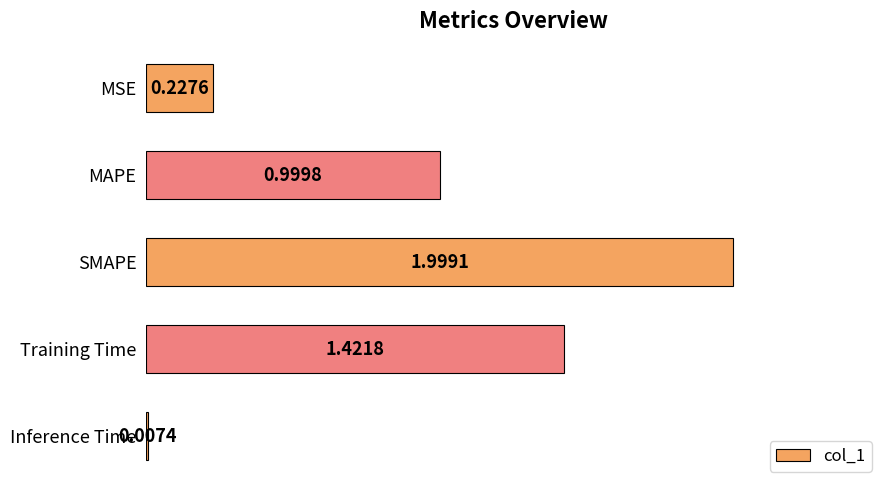

What is the sum of the values at SMAPE and Inference Time?

2.0